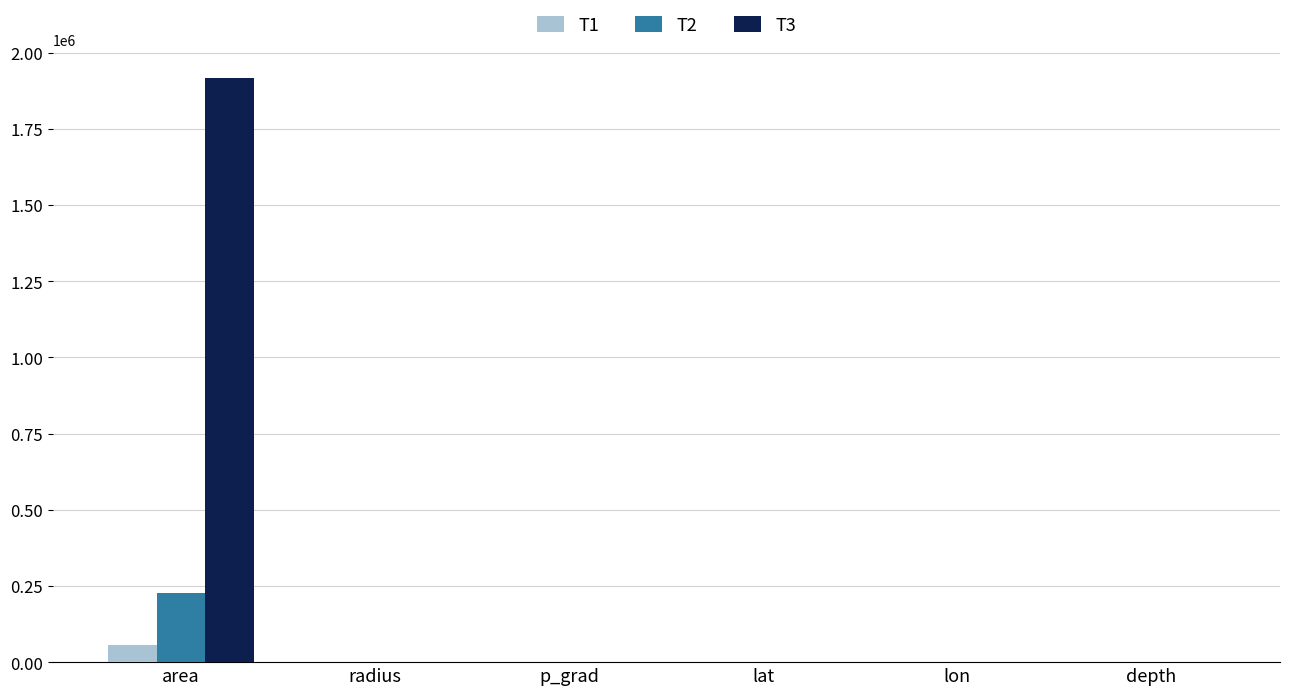

At which category is the sum across all series the highest?

area